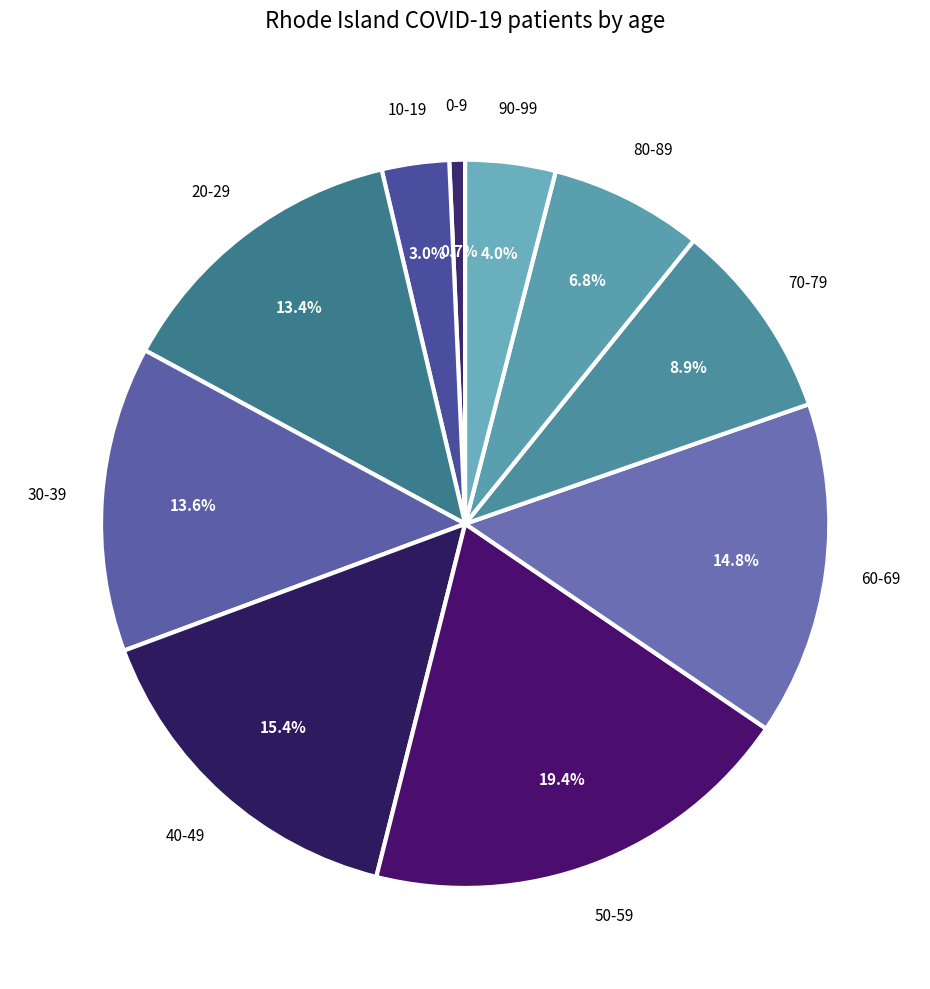

Rank the categories by value from highest to lowest.

50-59, 40-49, 60-69, 30-39, 20-29, 70-79, 80-89, 90-99, 10-19, 0-9